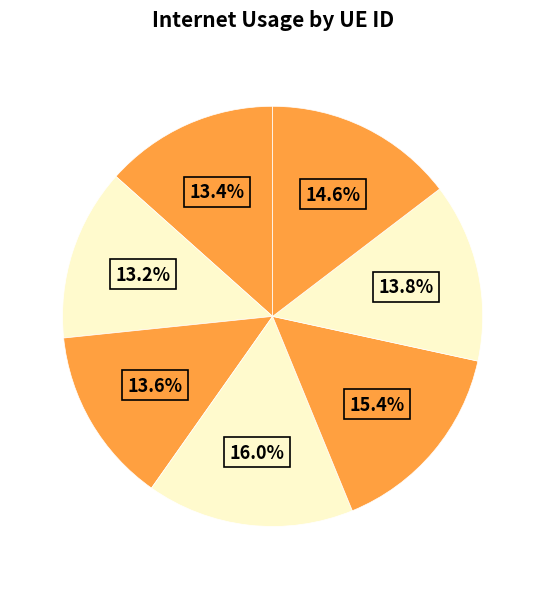

How many segments does this pie chart have?

7